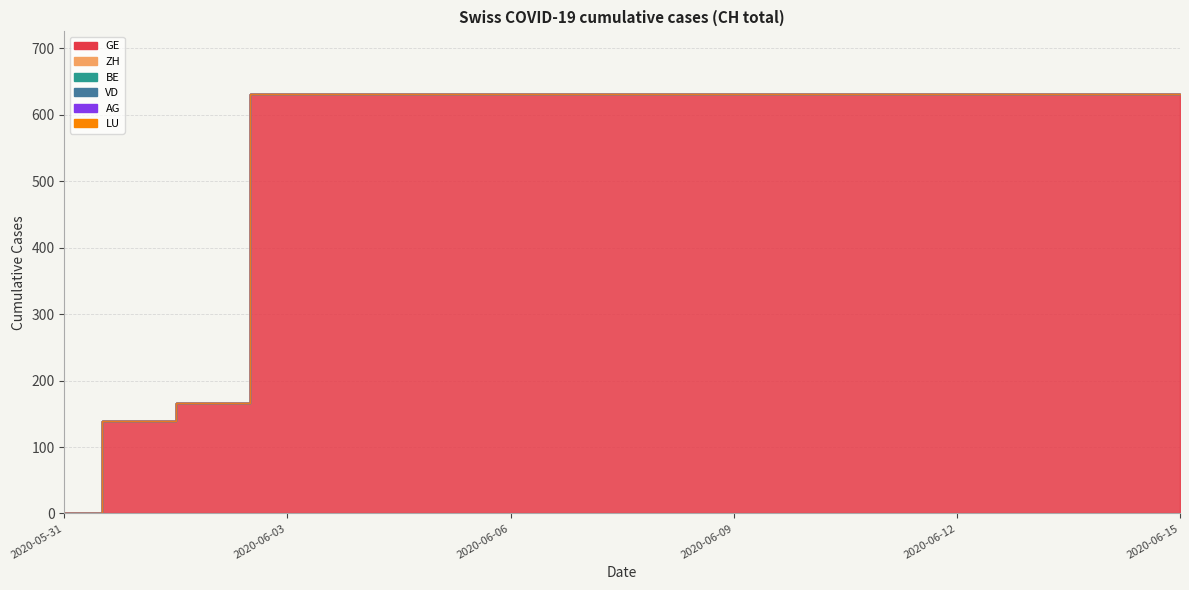

Rank the series at 2020-06-08 from lowest to highest value.

ZH, BE, VD, AG, LU, GE